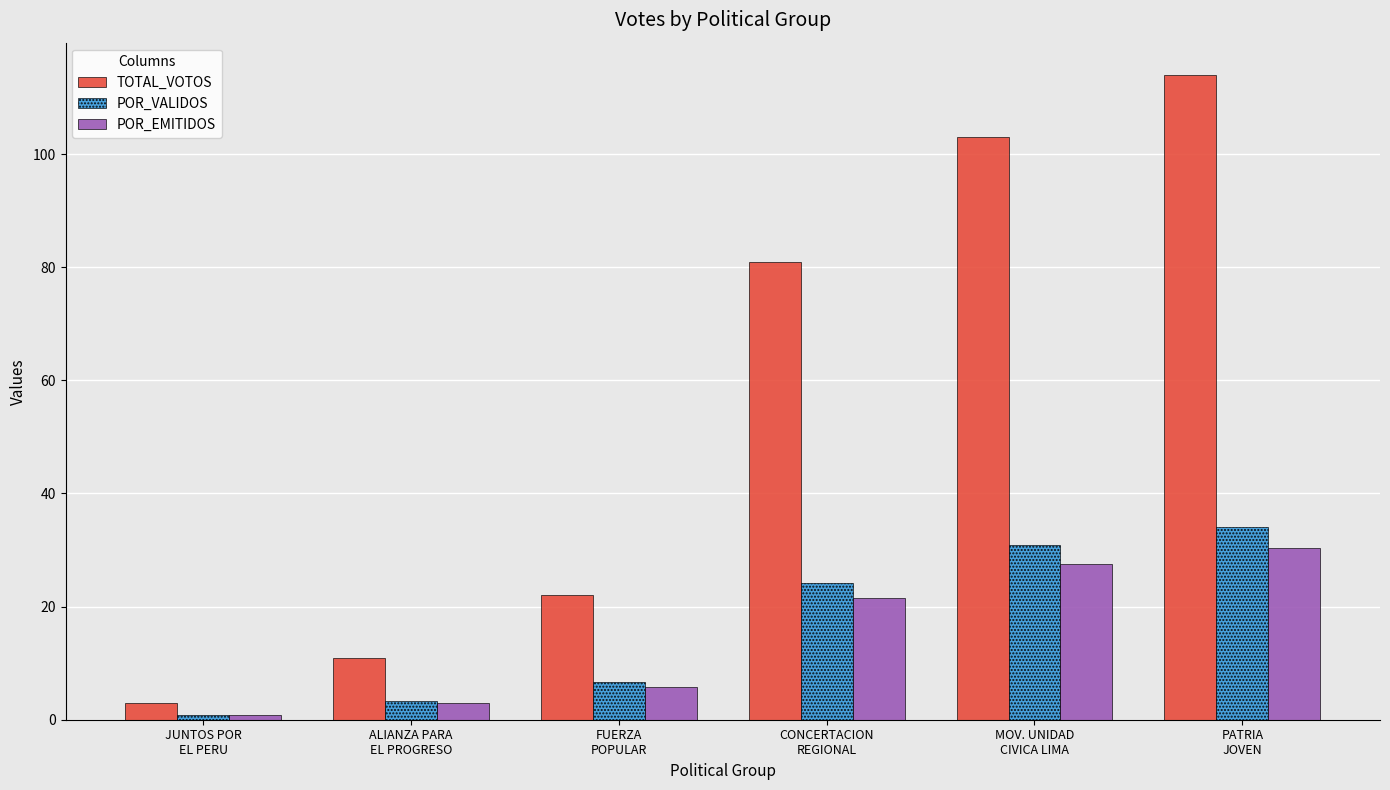

How many bars are there in each group?

3